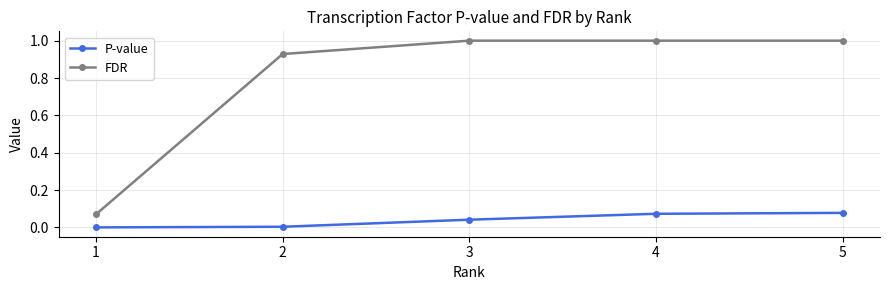

Which series has the widest spread of values?

FDR